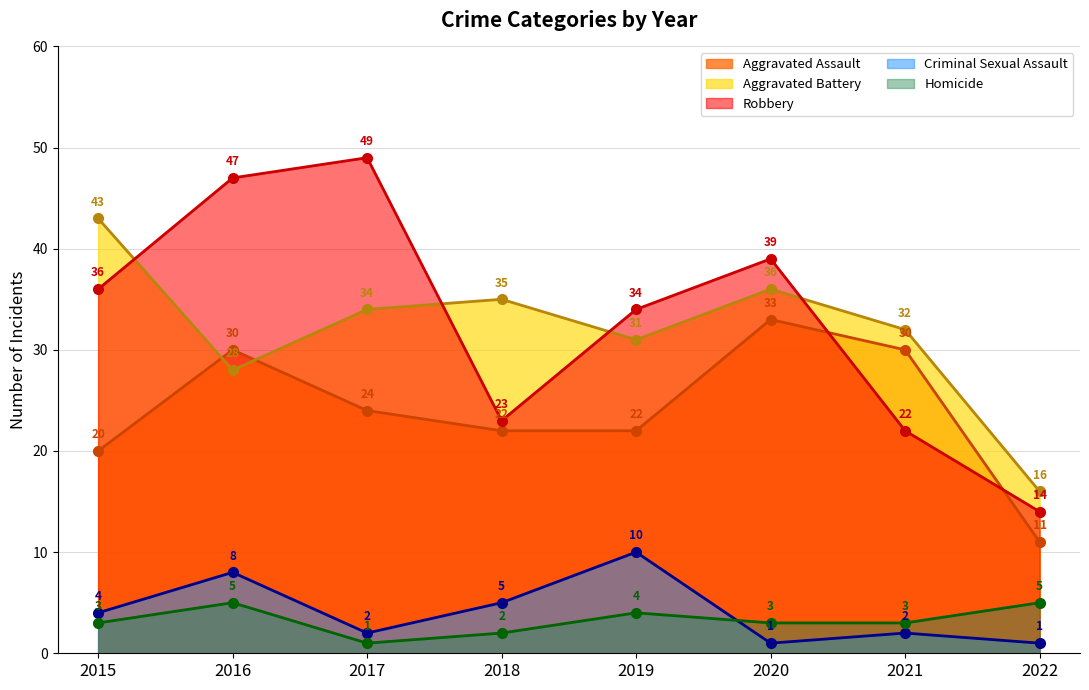

Is the value of Aggravated Assault at 2018 greater than the value of Homicide at 2021?

Yes